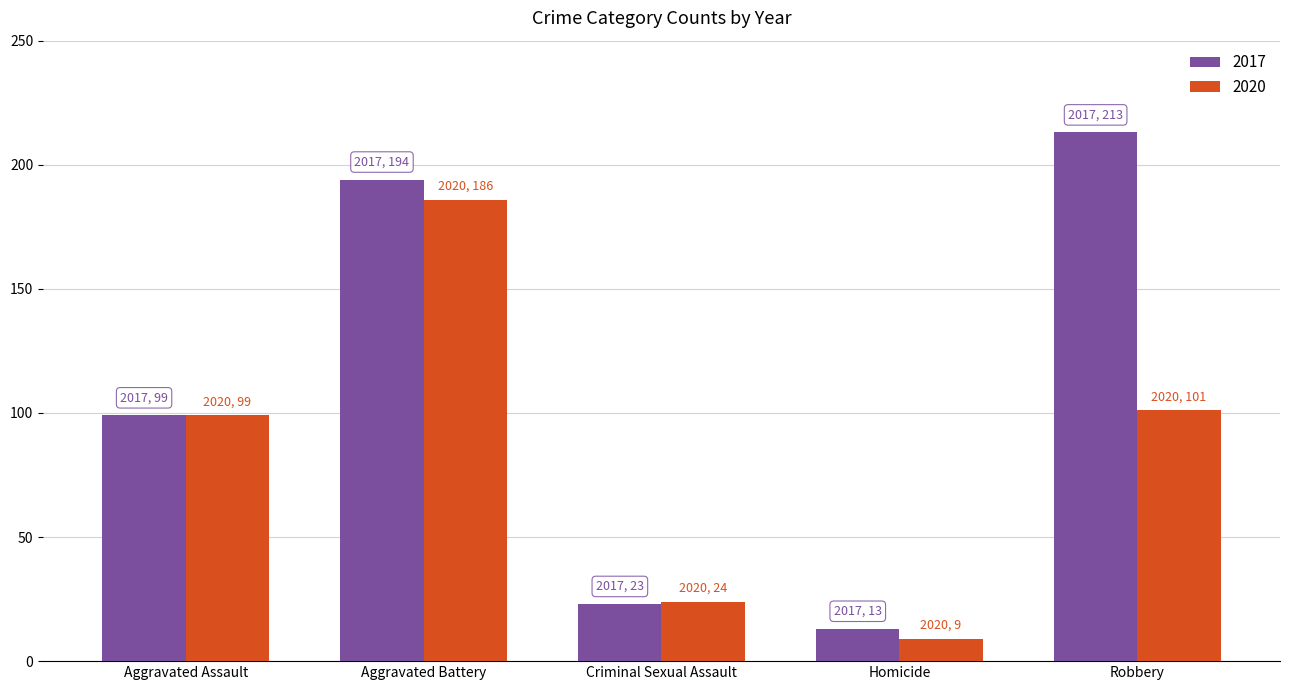

What is the difference between the 2020 values at Criminal Sexual Assault and Aggravated Battery?

162